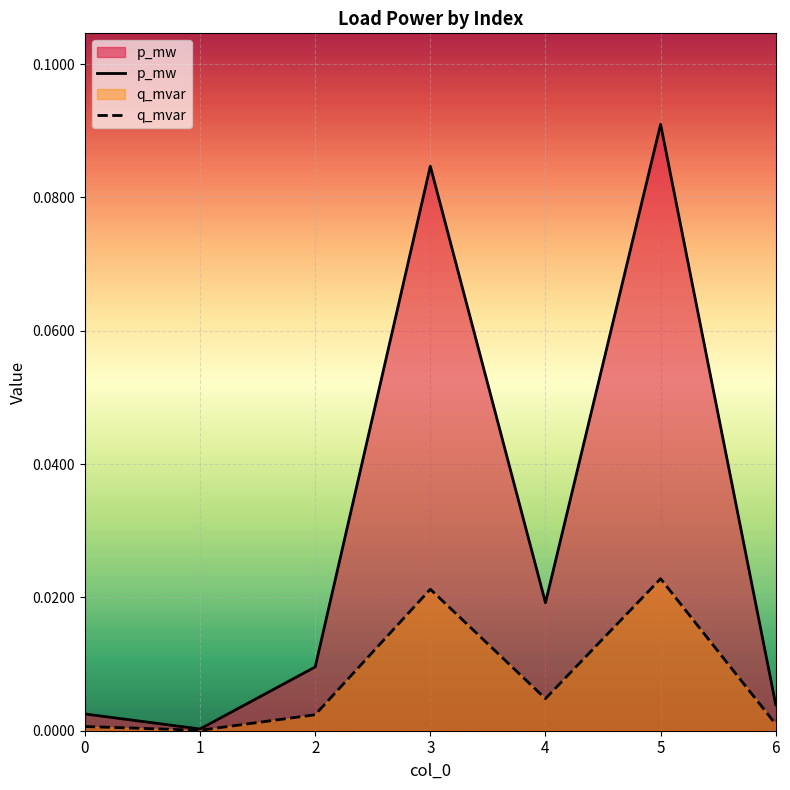

Reading left to right, transcribe all the data shown in this chart.

p_mw: 0=0.0	1=0.0	2=0.0	3=0.1	4=0.0	5=0.1	6=0.0
q_mvar: 0=0.0	1=0.0	2=0.0	3=0.0	4=0.0	5=0.0	6=0.0